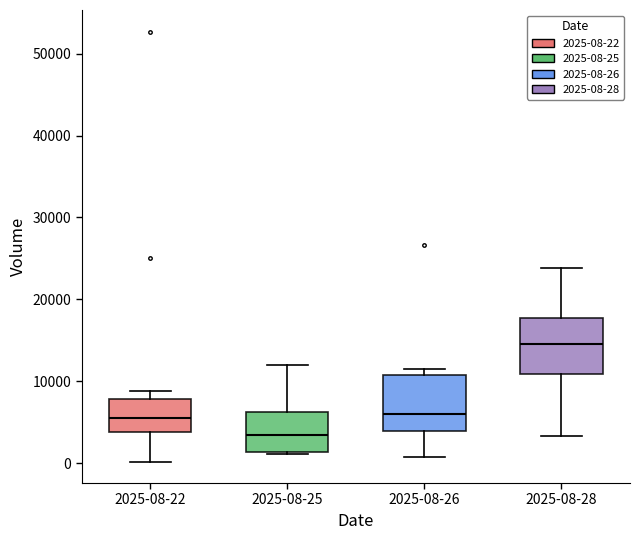

Reading left to right, transcribe this box plot: for each box, give where its median line is, the range the box spans, and where its two whiskers end, as read against the y-axis. The values are not printed on the chart, so give them approximately, as read against the axis.

2025-08-22: median 6000, box 4000 to 8000, whiskers 0 to 9000
2025-08-25: median 3000, box 1000 to 6000, whiskers 1000 to 12000
2025-08-26: median 6000, box 4000 to 11000, whiskers 1000 to 12000
2025-08-28: median 15000, box 11000 to 18000, whiskers 3000 to 24000